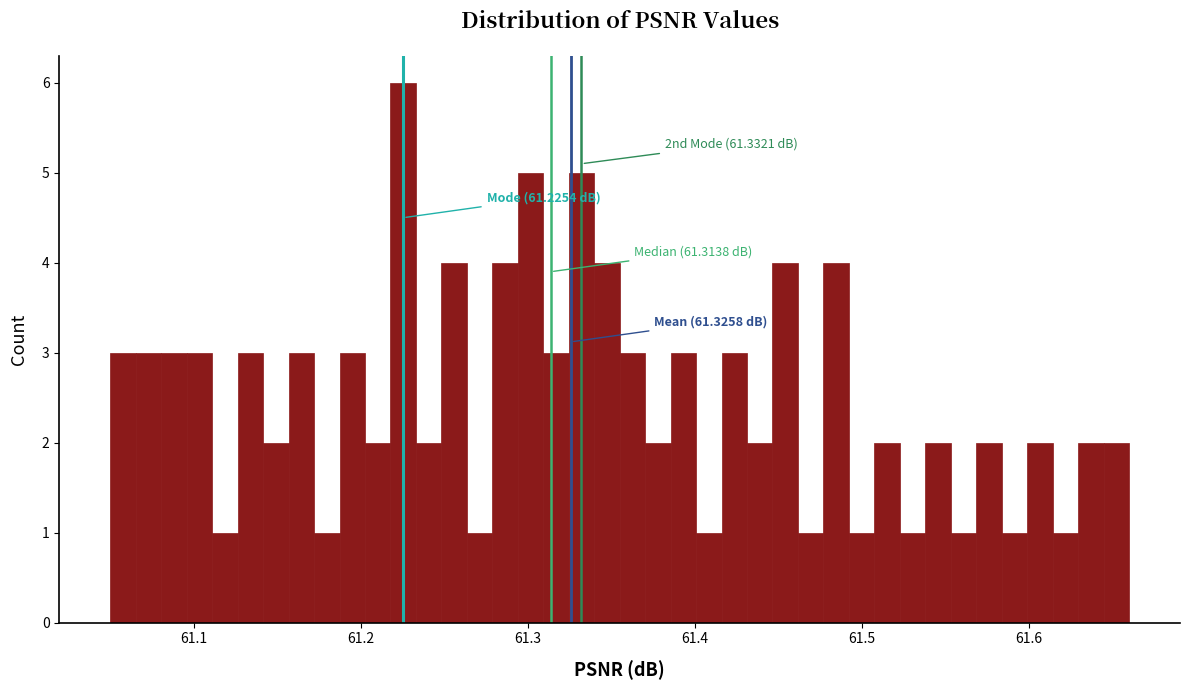

Read against the x-axis, roughly where is the centre of the tallest bar?

61.23